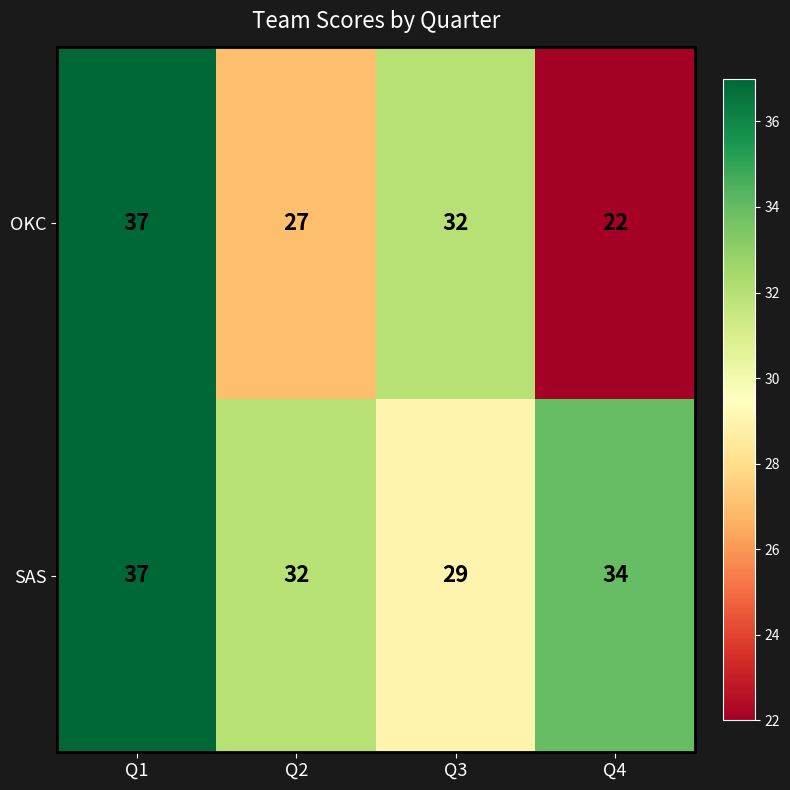

The SAS series shows 49 at Q3. True or false?

False